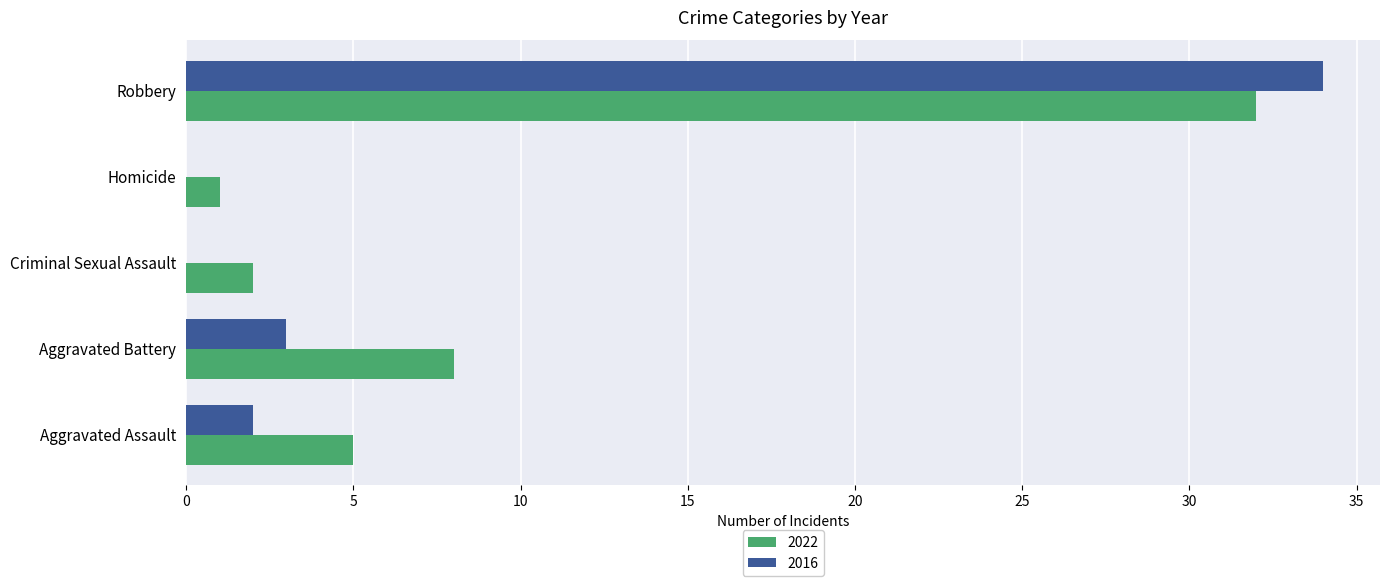

What are all the series names shown in the legend?

2022, 2016